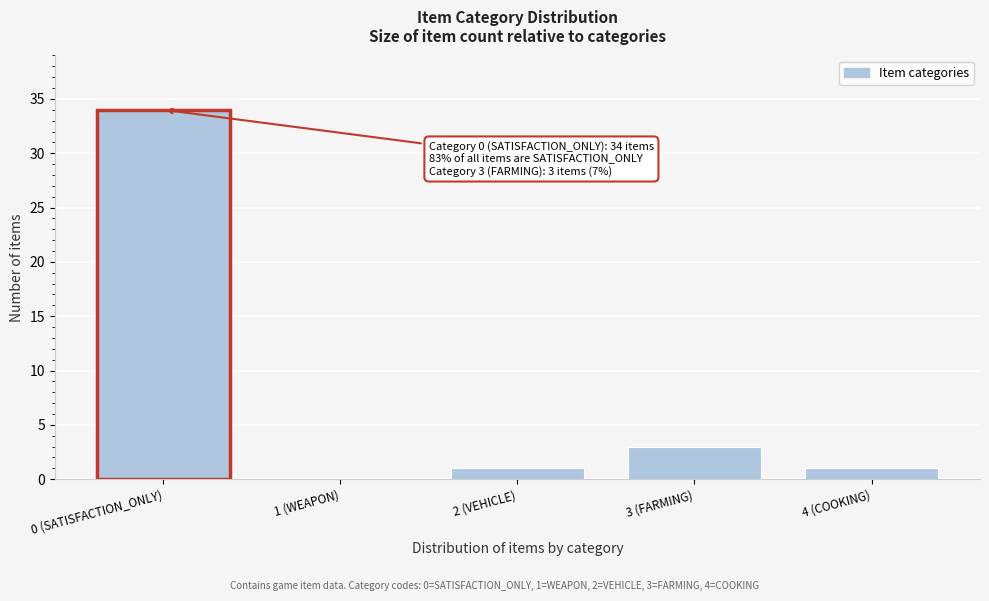

Reading right to left, transcribe all the data shown in this chart.

4 (COOKING)=1	3 (FARMING)=3	2 (VEHICLE)=1	1 (WEAPON)=0	0 (SATISFACTION_ONLY)=34